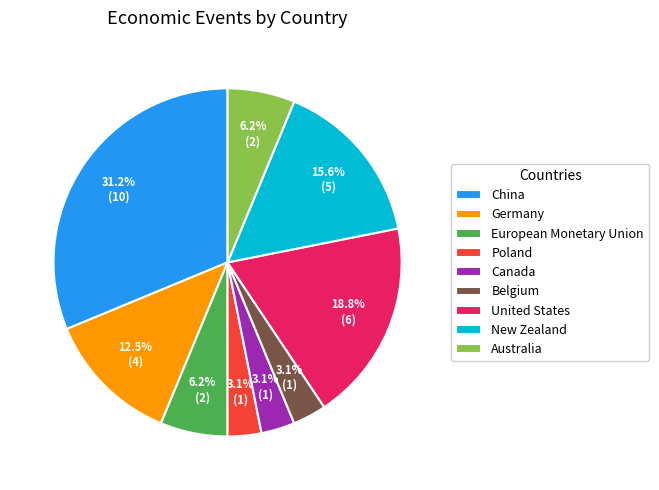

Which category has the biggest portion of the pie?

China